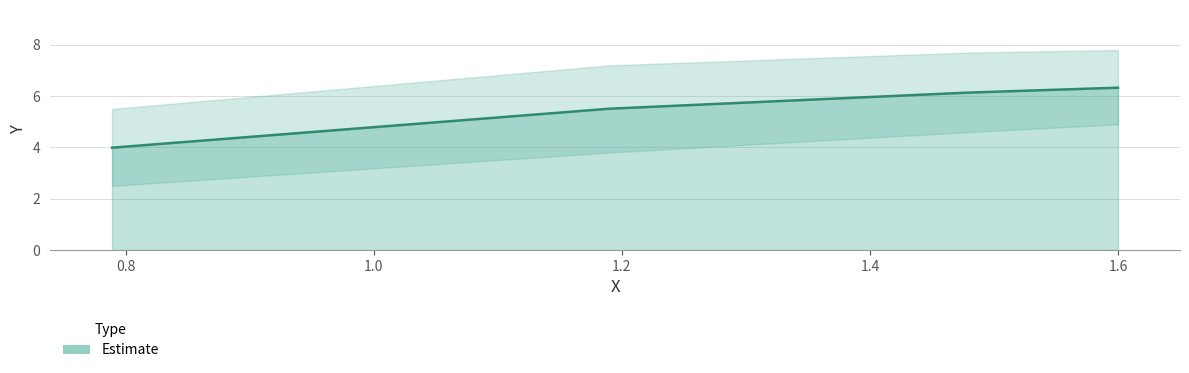

Rank the categories by value from highest to lowest.

1.6, 1.48, 1.19, 0.789